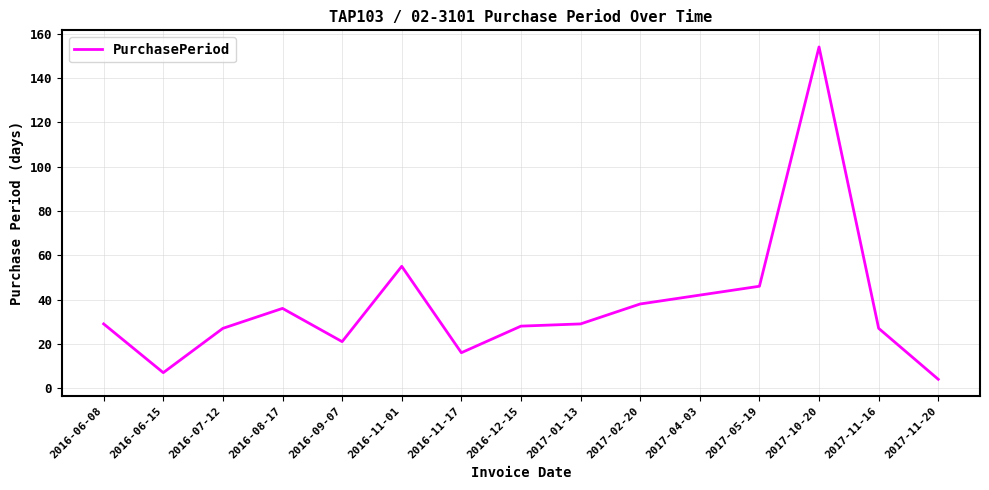

What is the change in value from 2016-06-15 to 2017-01-13?

+22